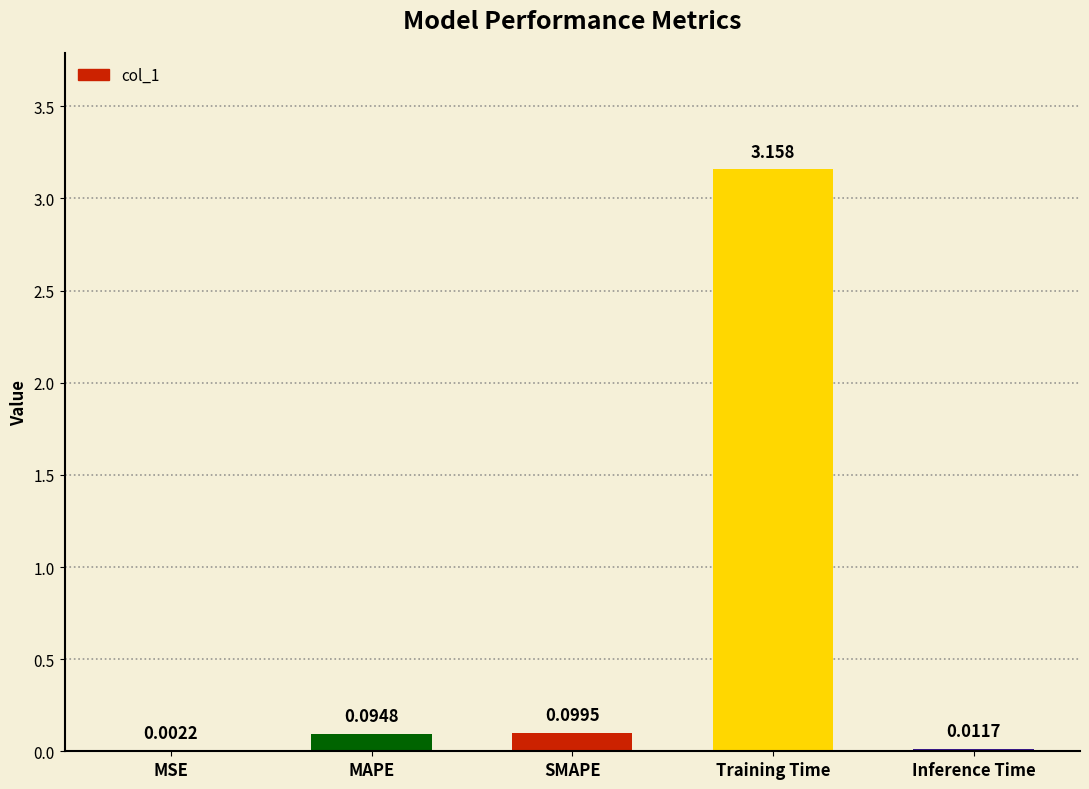

At which label is the value closest to 1?

SMAPE